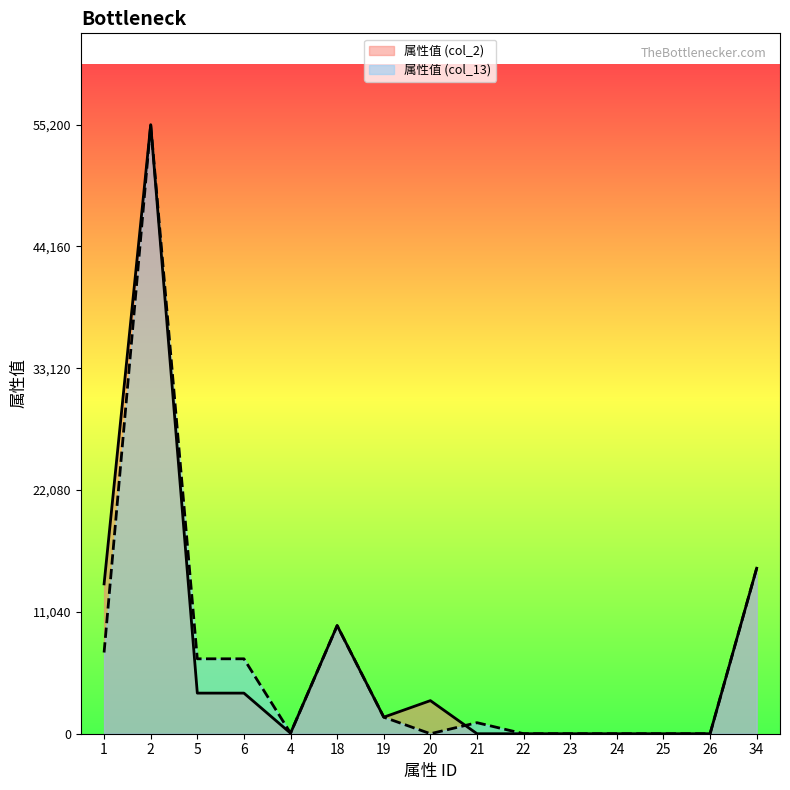

What is the approximate value of 属性值 (col_13) at 5?

6790